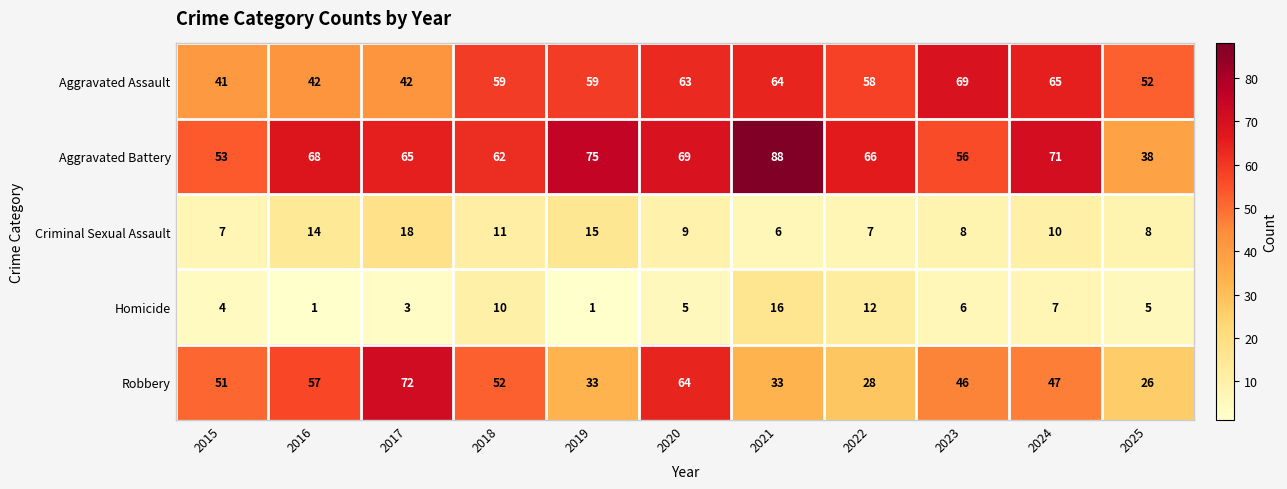

At which label is Homicide closest to 8?

2024